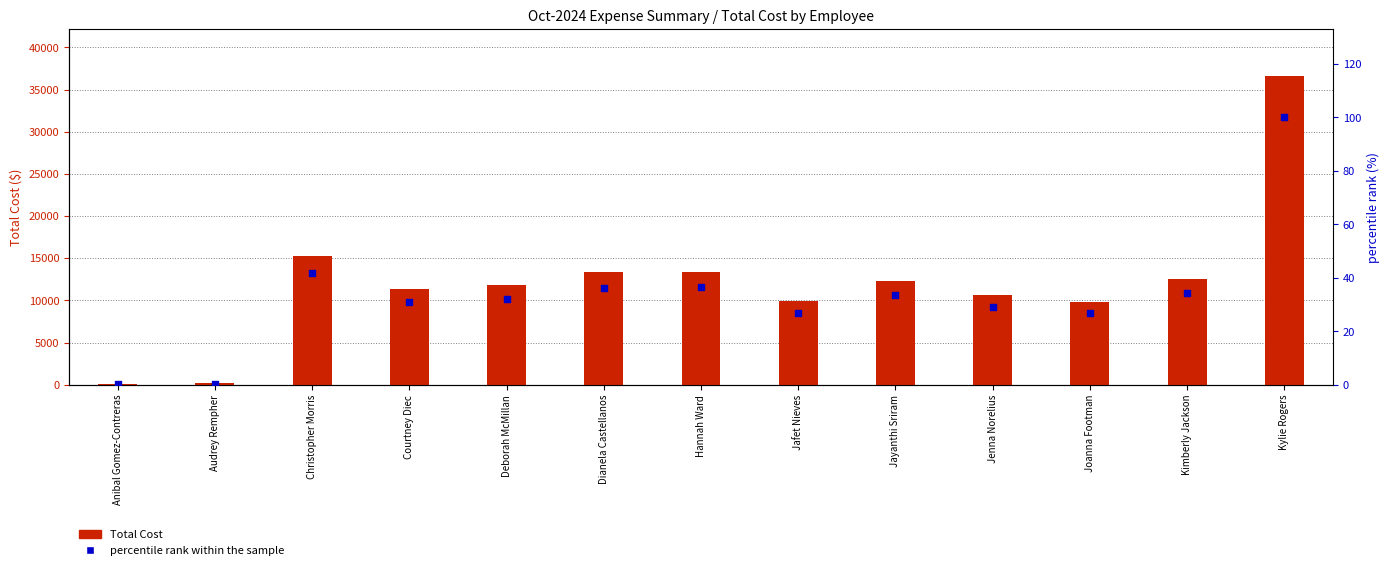

Is the value of percentile rank within the sample at Christopher Morris greater than the value of Total Cost at Anibal Gomez-Contreras?

No